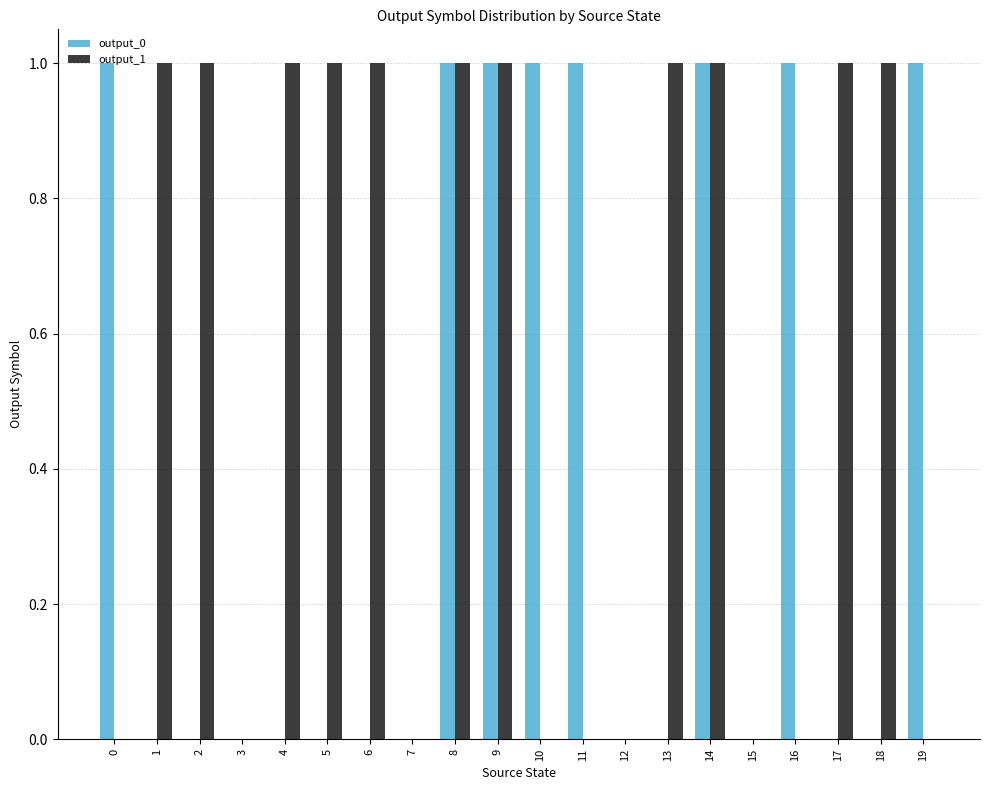

Is it true that output_1 equals 1 at 3?

False